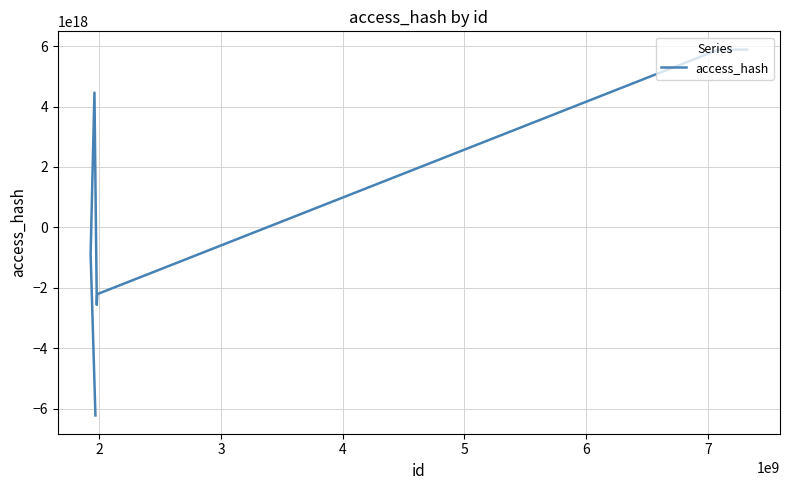

What is the greatest value displayed?

5884197930204217344